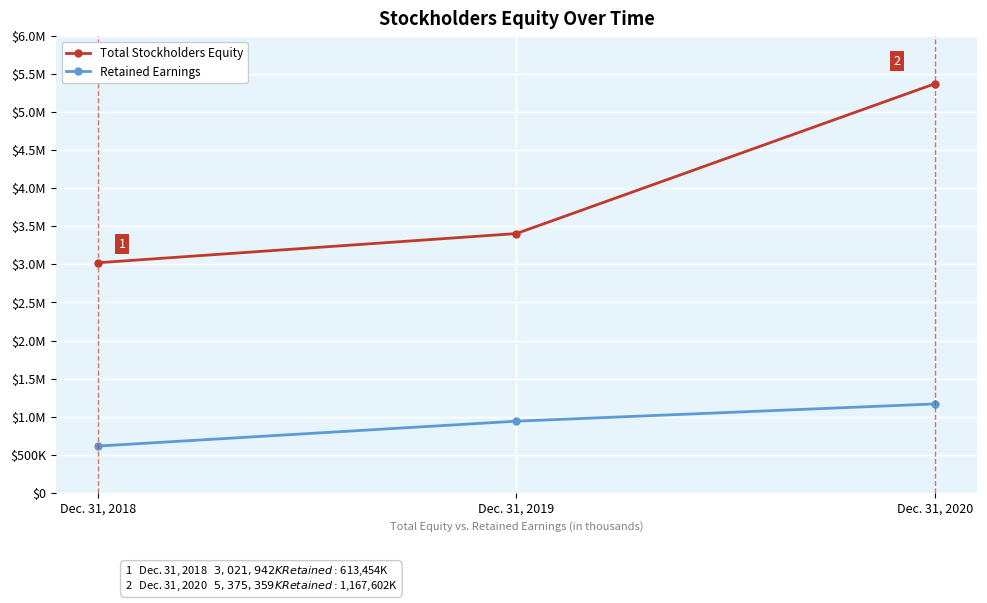

What are all the series names shown in the legend?

Total Stockholders Equity, Retained Earnings